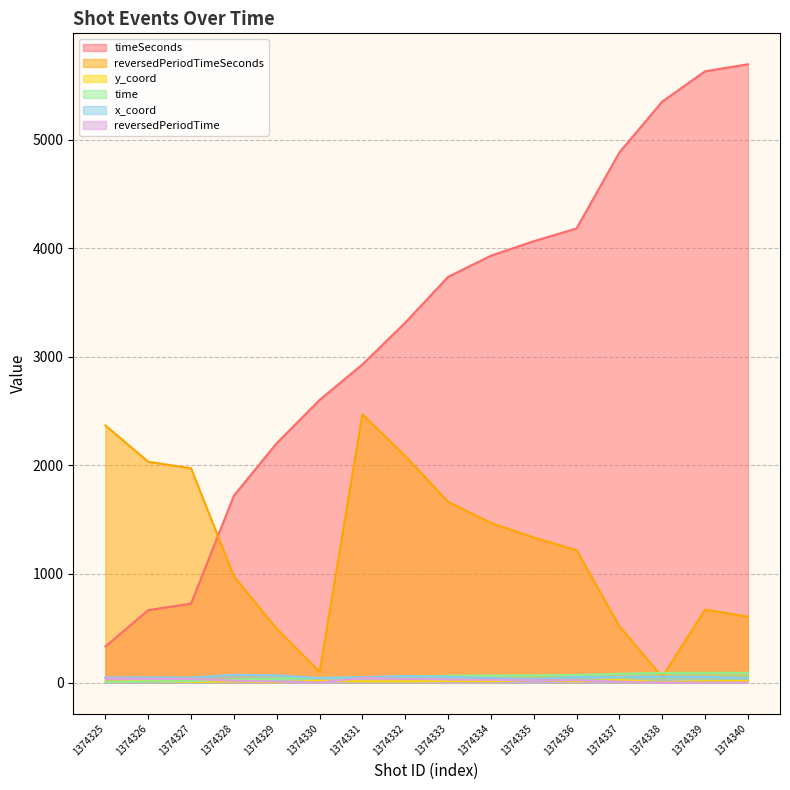

What is the difference between the second highest and second lowest values in the x_coord series?

25.0